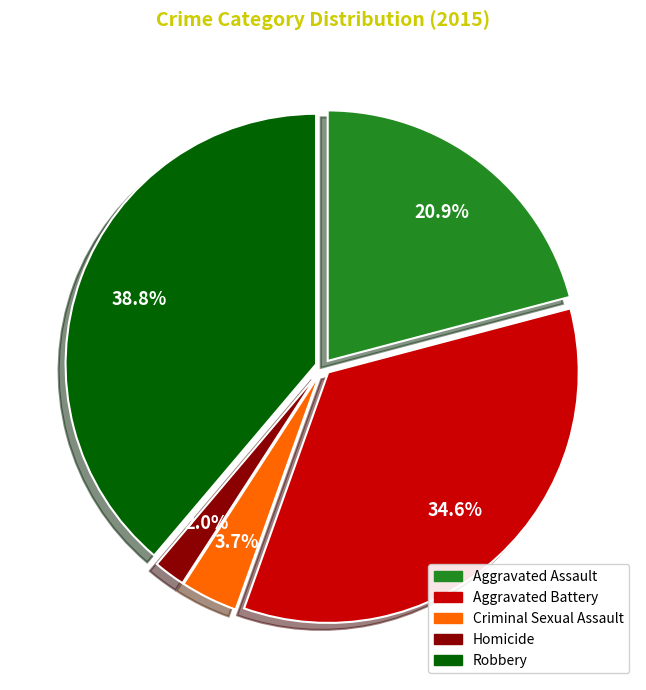

How many slices are in this pie chart?

5